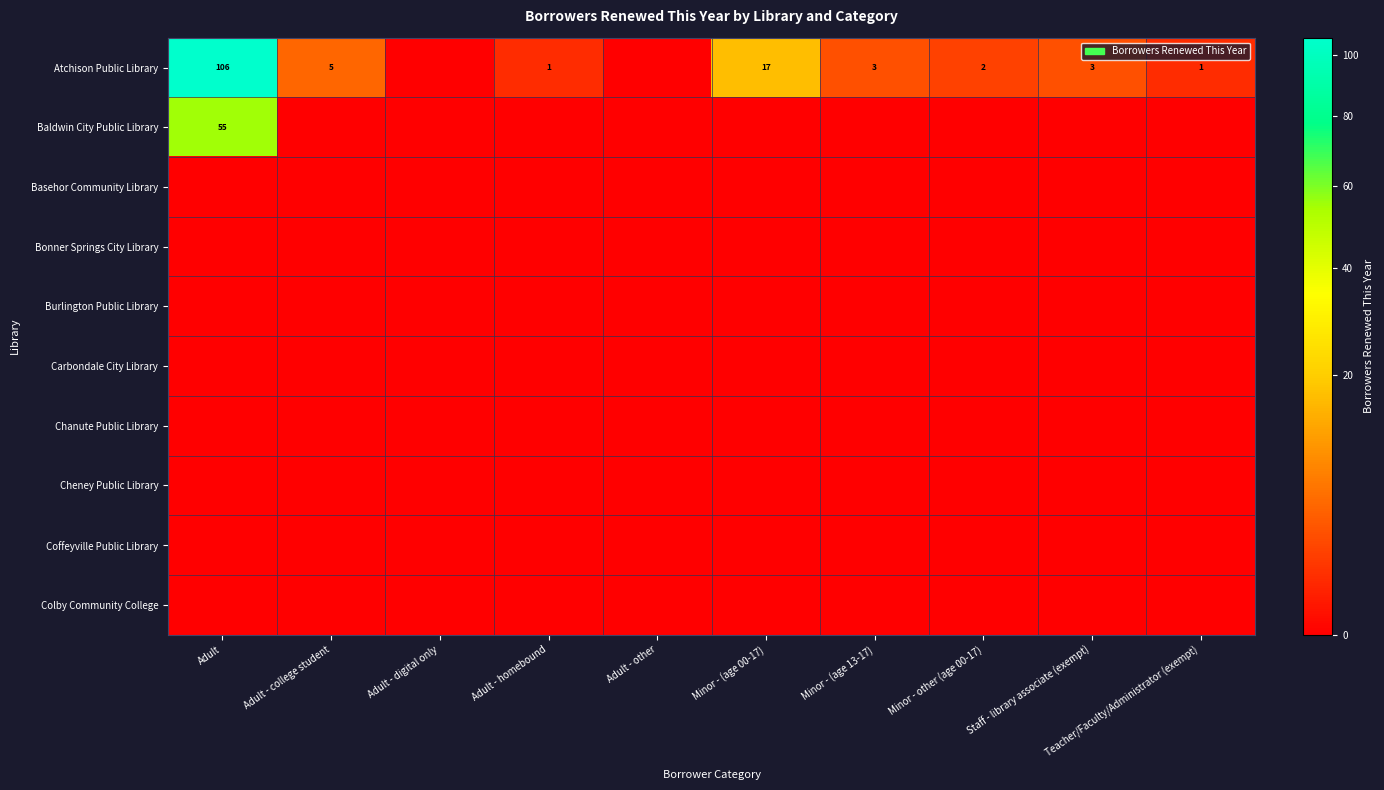

The value of Atchison Public Library at Adult is 38. True or false?

False